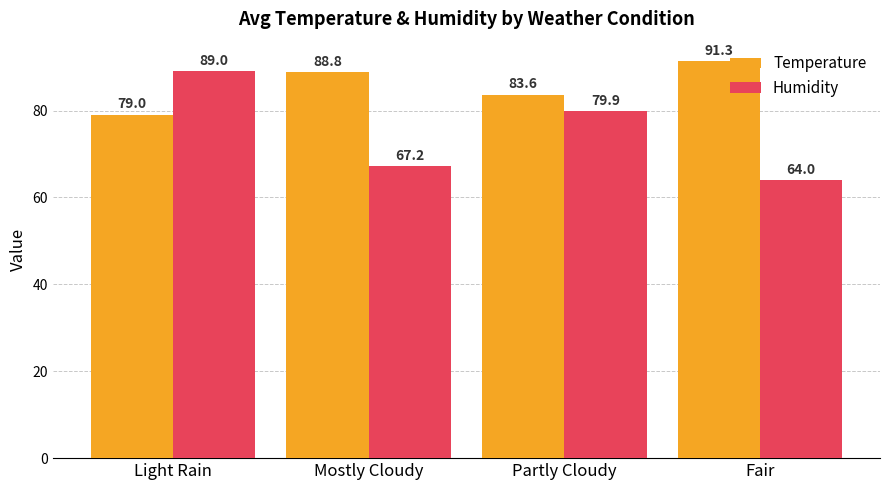

Which series has the widest spread of values?

Humidity